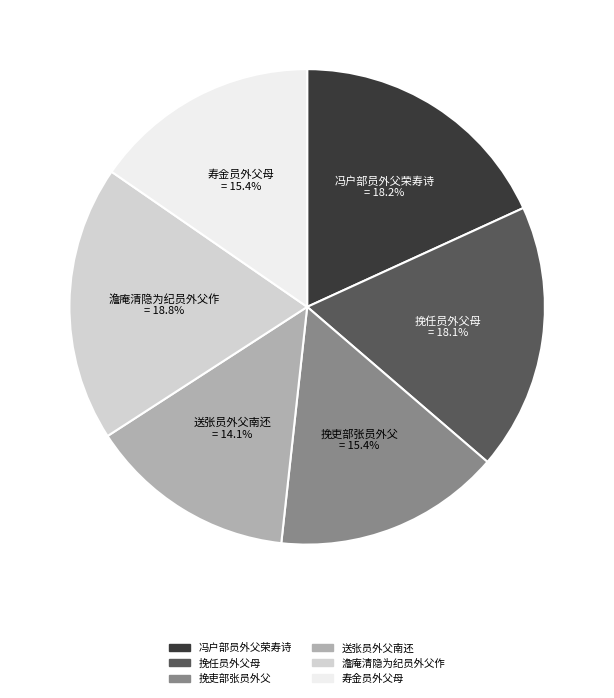

Between 澹庵清隐为纪员外父作 = 18.8% and 寿金员外父母 = 15.4%, which is larger?

澹庵清隐为纪员外父作 = 18.8%